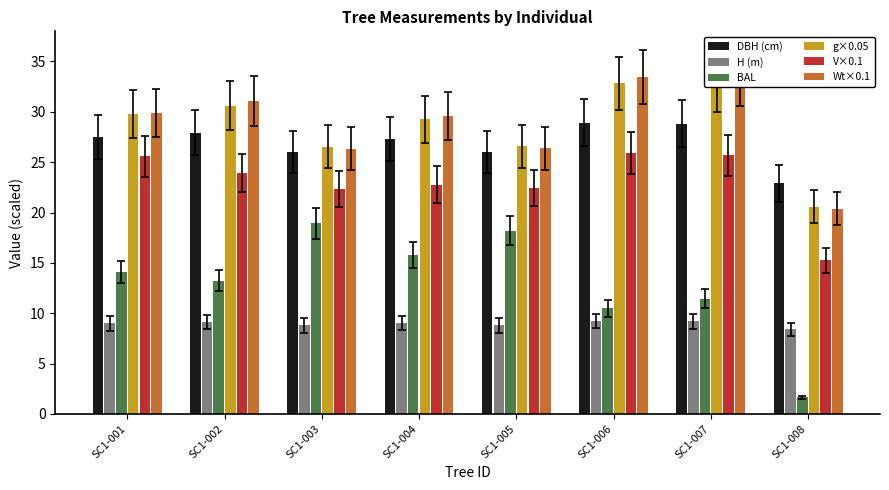

What is the sum of all H (m) values?

71.5